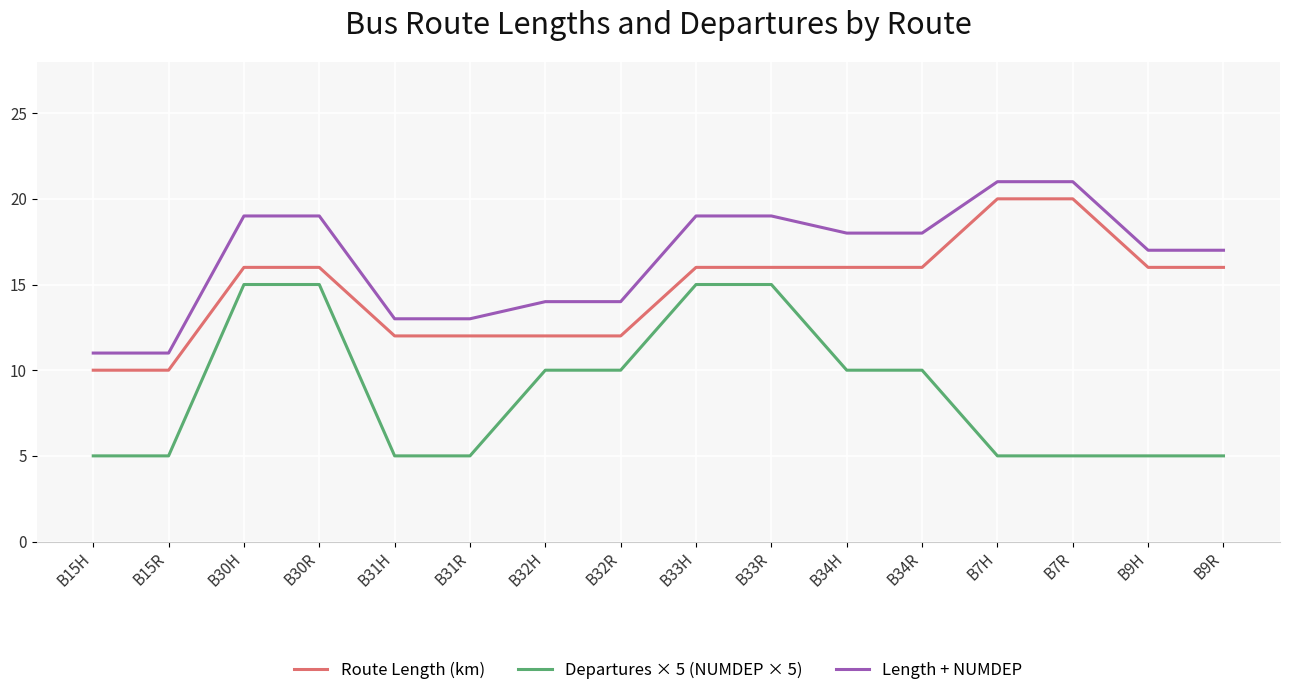

What is the difference between the maximum and second lowest values in the Length + NUMDEP series?

10